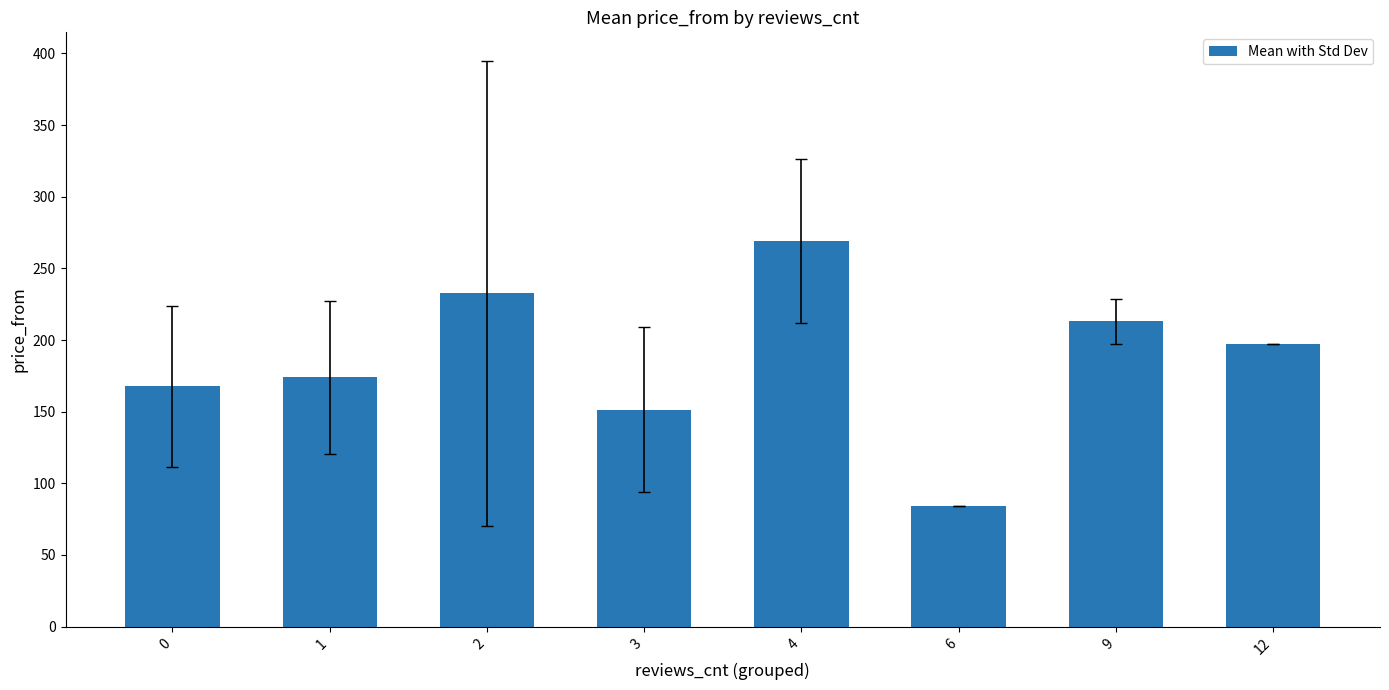

Reading right to left, list all the values displayed in this chart.

197.0	213.0	84.0	269.0	151.3	232.5	173.9	167.8